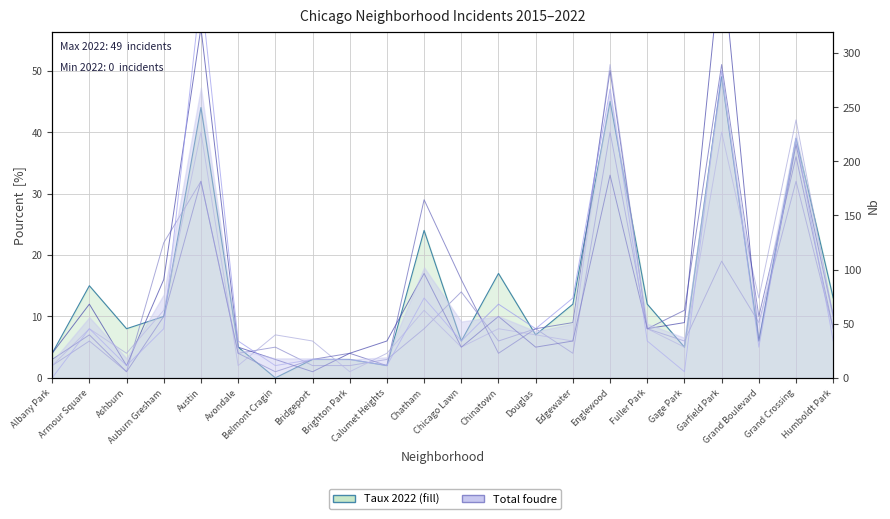

Reading left to right, transcribe all the data shown in this chart.

2022: 4	15	8	10	44	5	0	3	3	2	24	6	17	7	12	45	12	5	49	6	39	13
2016: 2	8	4	11	40	2	7	6	1	4	11	5	8	7	6	51	8	5	40	13	42	10
2017: 3	7	1	10	32	4	1	3	4	2	29	16	4	8	9	50	8	11	51	10	36	8
2021: 0	8	2	8	63	6	2	3	3	2	13	6	12	8	13	47	6	1	50	5	39	6
2018: 4	12	2	16	57	5	3	1	4	6	17	5	10	5	6	33	8	9	69	6	38	10
2015: 2	6	1	22	32	4	5	2	2	3	8	14	6	8	4	40	8	6	19	9	32	8